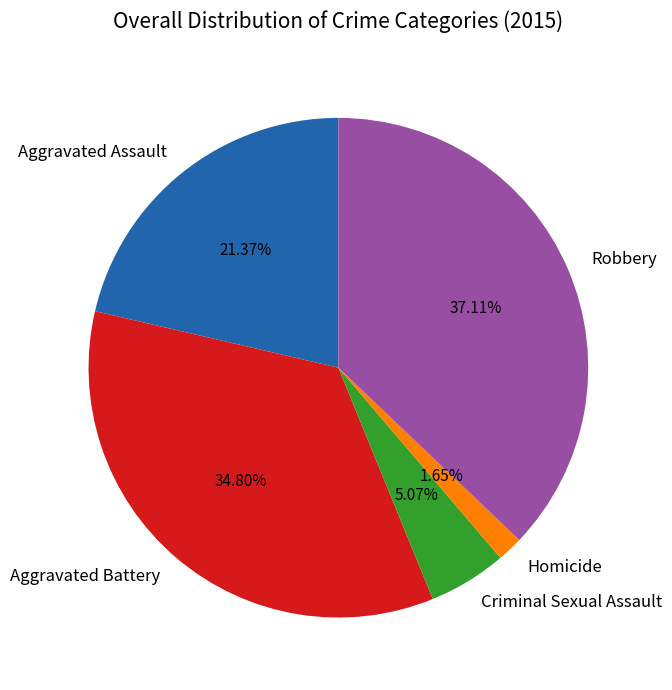

What percentage is NOT represented by Robbery?

62.9%